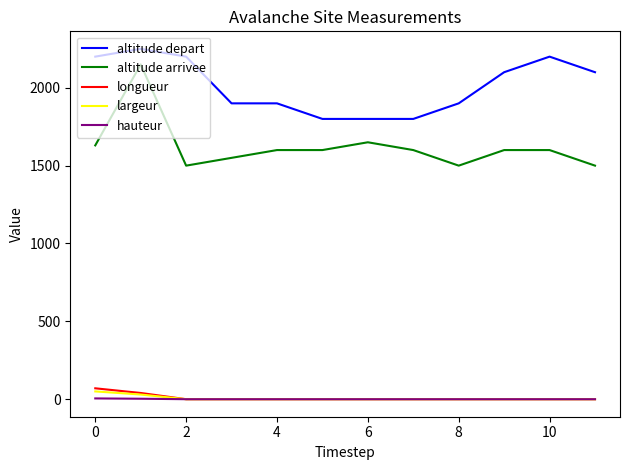

True or false: altitude depart and longueur intersect in this chart.

False